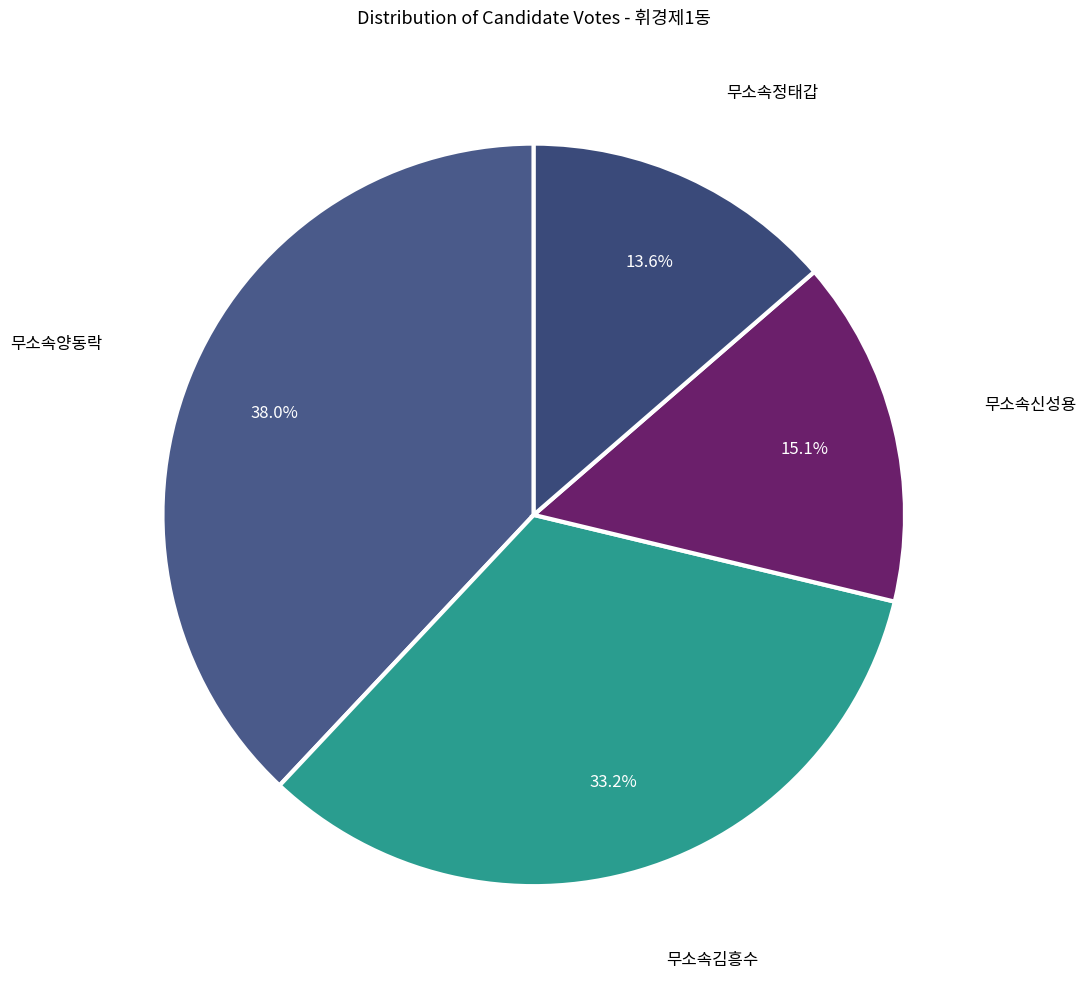

Is it true that 무소속양동락 is 38% of the pie?

True